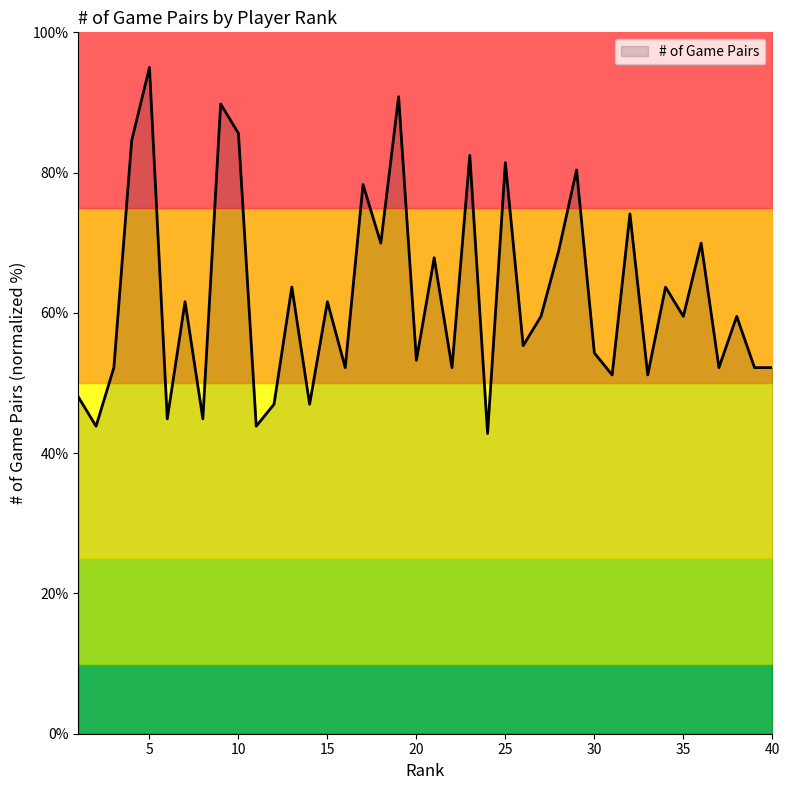

List the labels in order of value, largest first.

5, 19, 9, 10, 4, 23, 25, 29, 17, 32, 18, 36, 28, 21, 13, 34, 7, 15, 27, 35, 38, 26, 30, 20, 3, 16, 22, 37, 39, 40, 31, 33, 1, 12, 14, 6, 8, 2, 11, 24